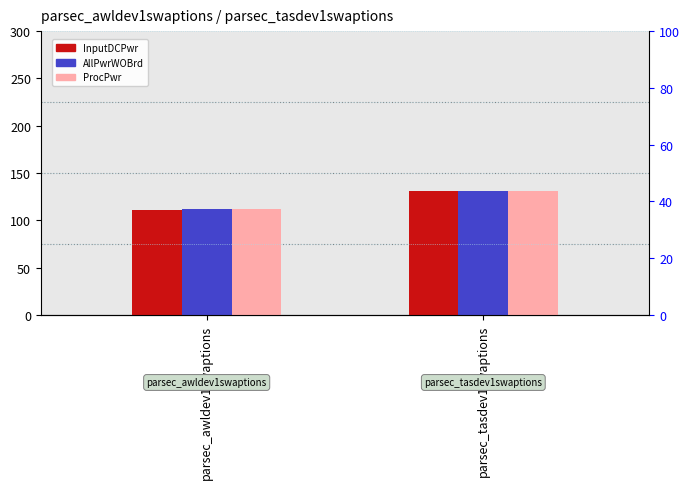

At which label is ProcPwr closest to 121?

parsec_awldev1swaptions